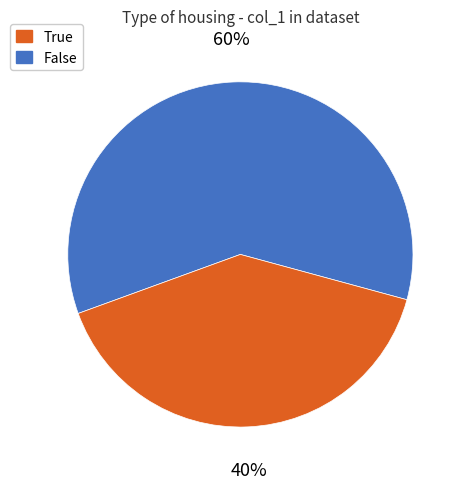

To the nearest percent, what is the average slice percentage?

50%